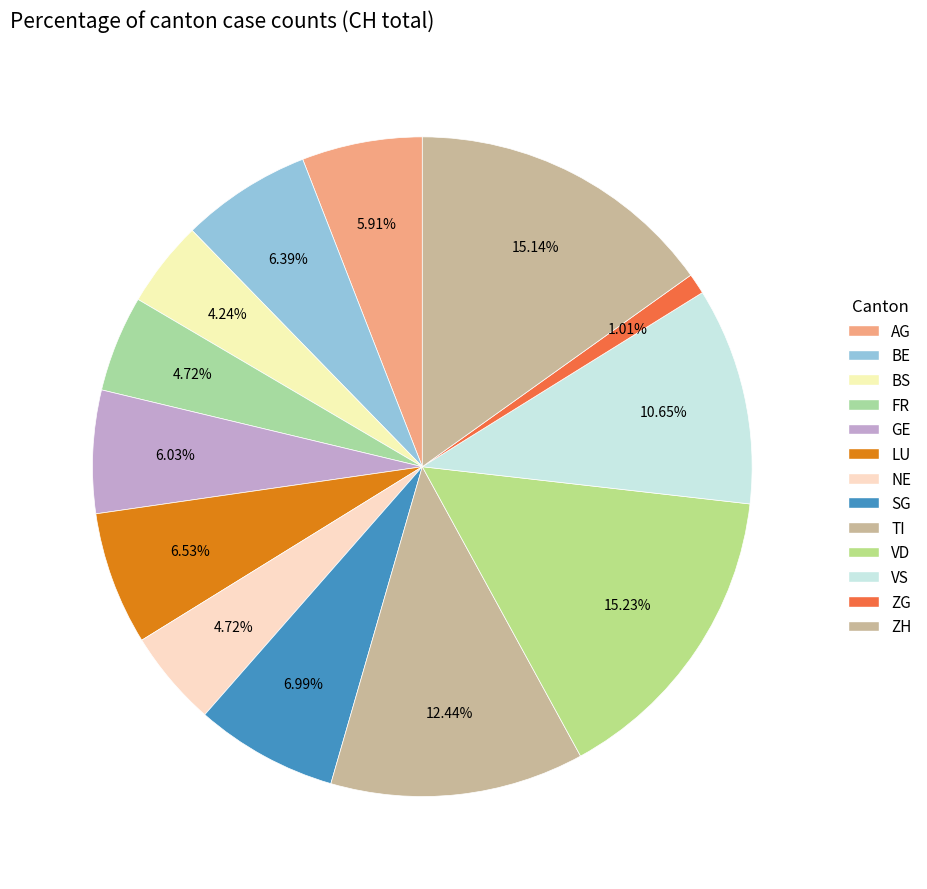

To the nearest percent, what portion does SG represent?

7%